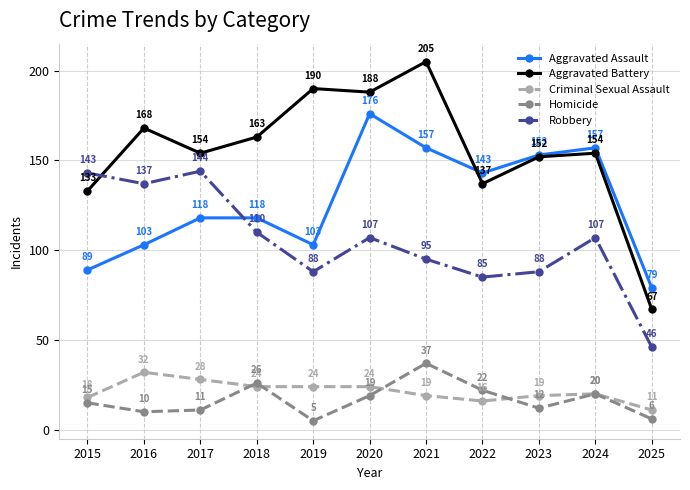

At 2025, list the series in order from largest to smallest.

Aggravated Assault, Aggravated Battery, Robbery, Criminal Sexual Assault, Homicide